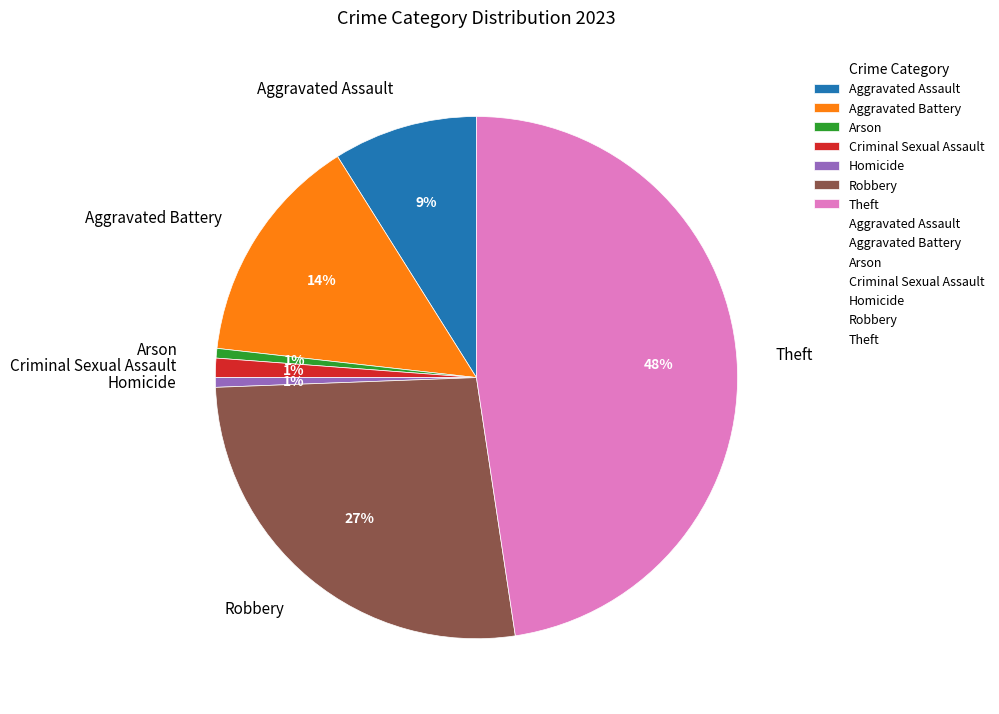

Which slice is the largest?

Theft